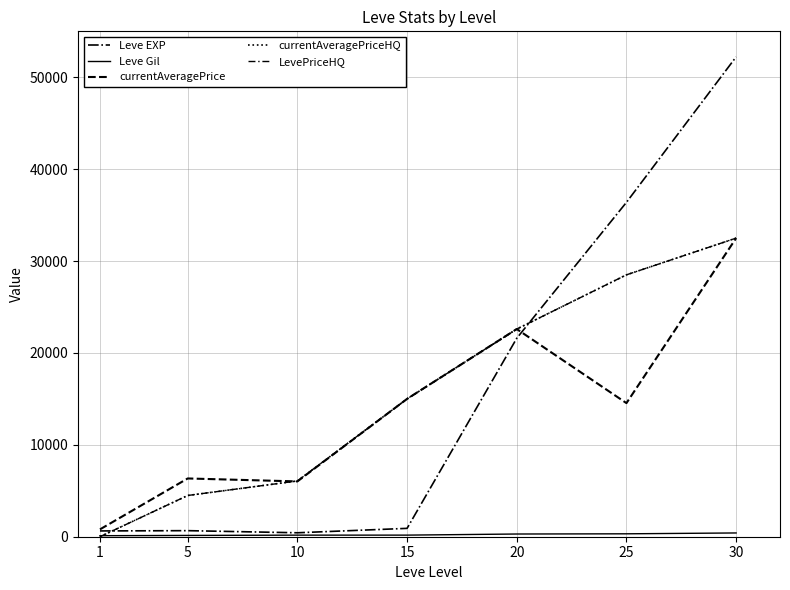

What is the maximum value shown in the chart?

52220